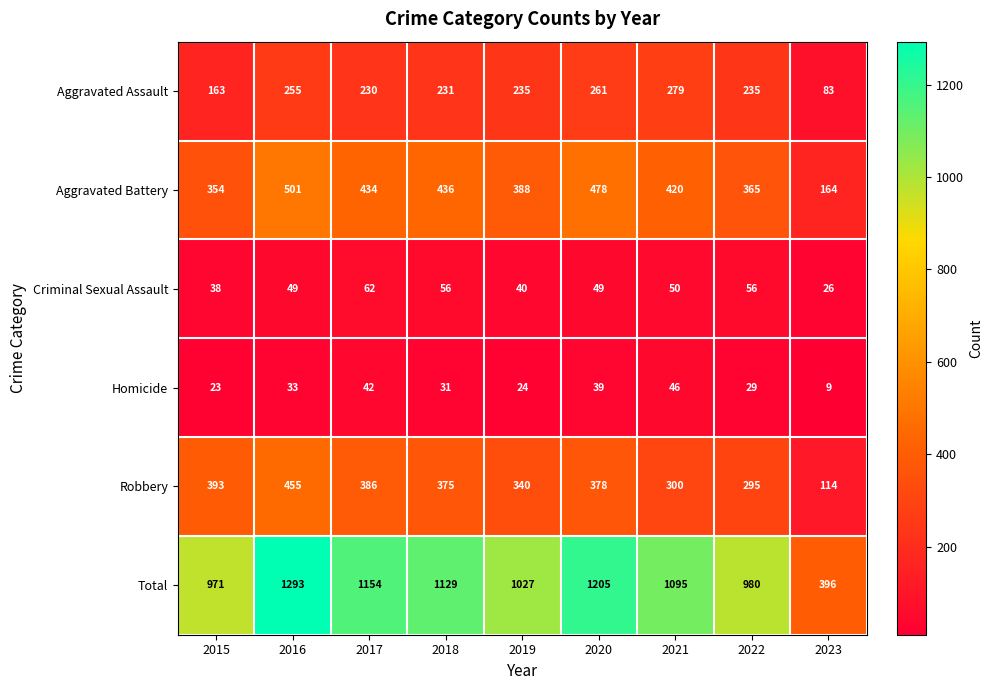

Rank the series by their maximum value, from lowest to highest.

Homicide, Criminal Sexual Assault, Aggravated Assault, Robbery, Aggravated Battery, Total